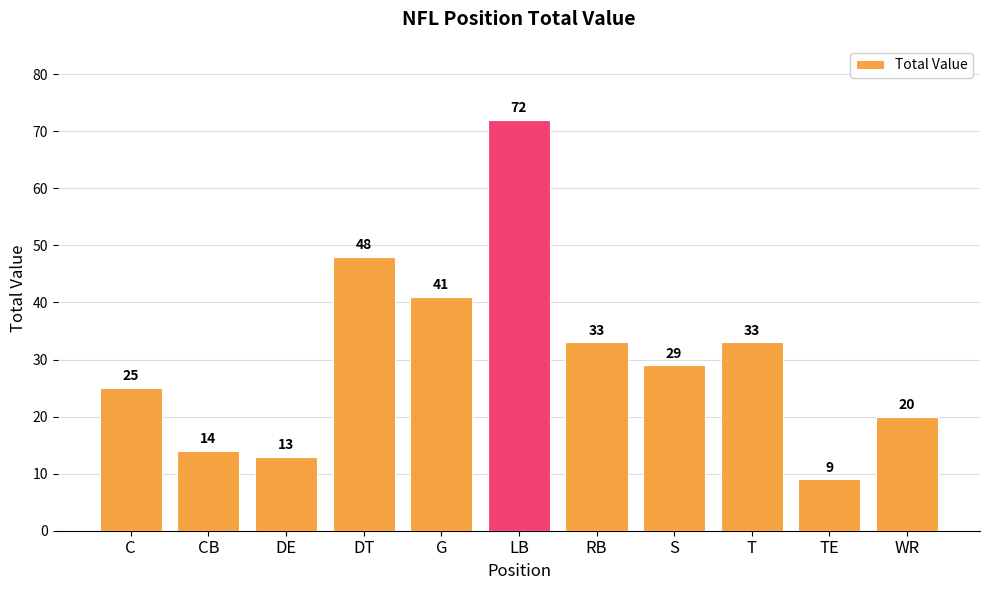

What is the difference between the maximum and minimum values?

63